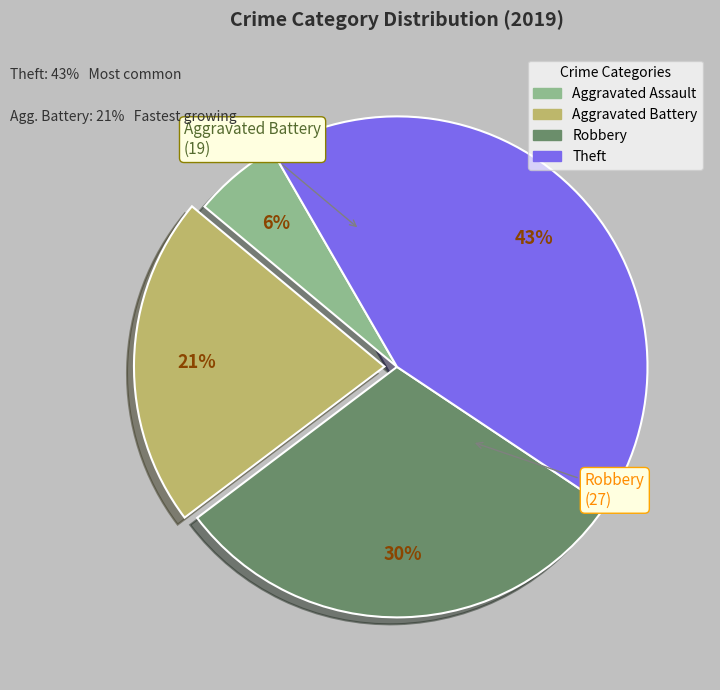

The Theft slice represents 34% of the pie. True or false?

False